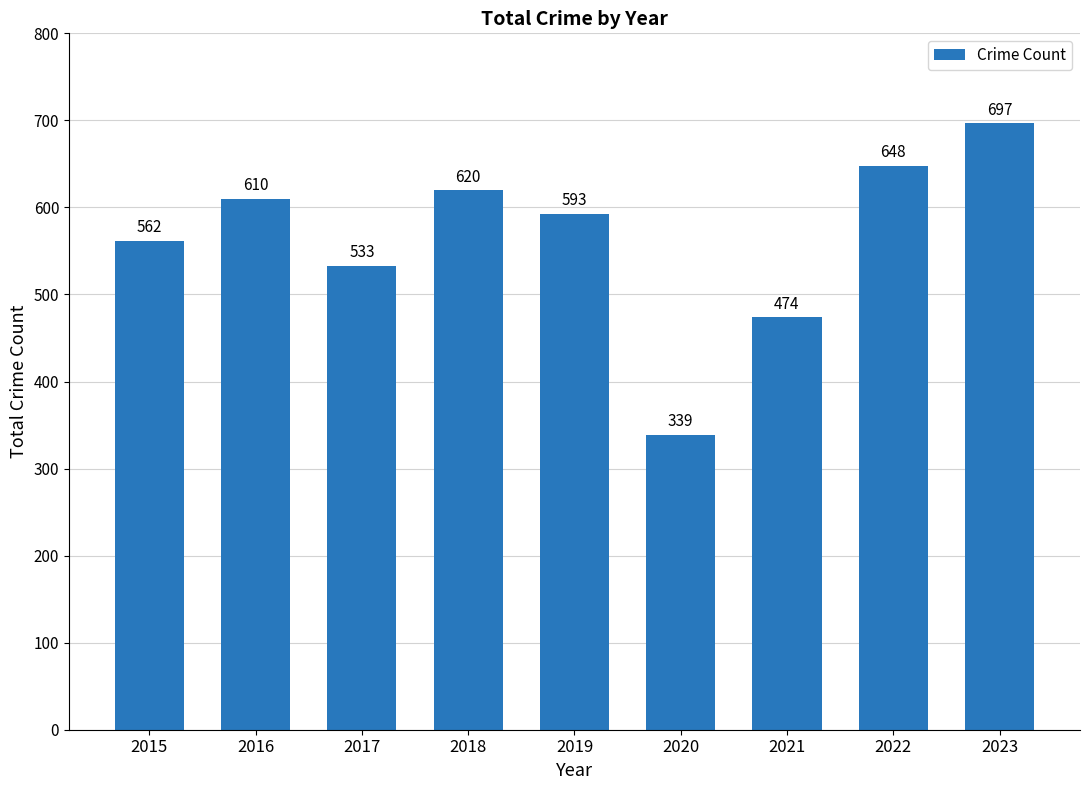

Rank the categories by value from highest to lowest.

2023, 2022, 2018, 2016, 2019, 2015, 2017, 2021, 2020